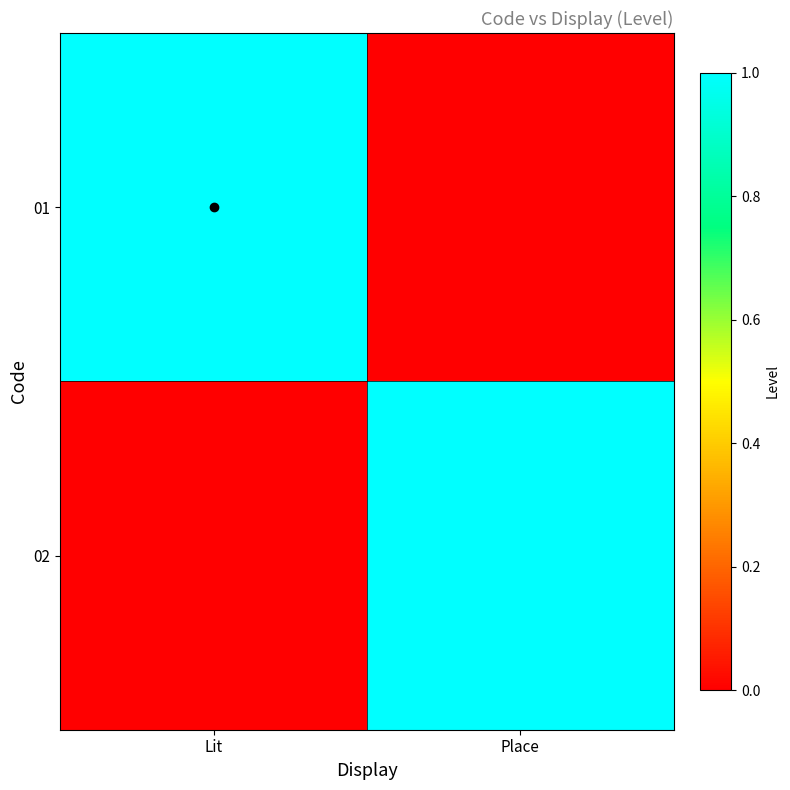

Which series has the largest range (max minus min)?

01